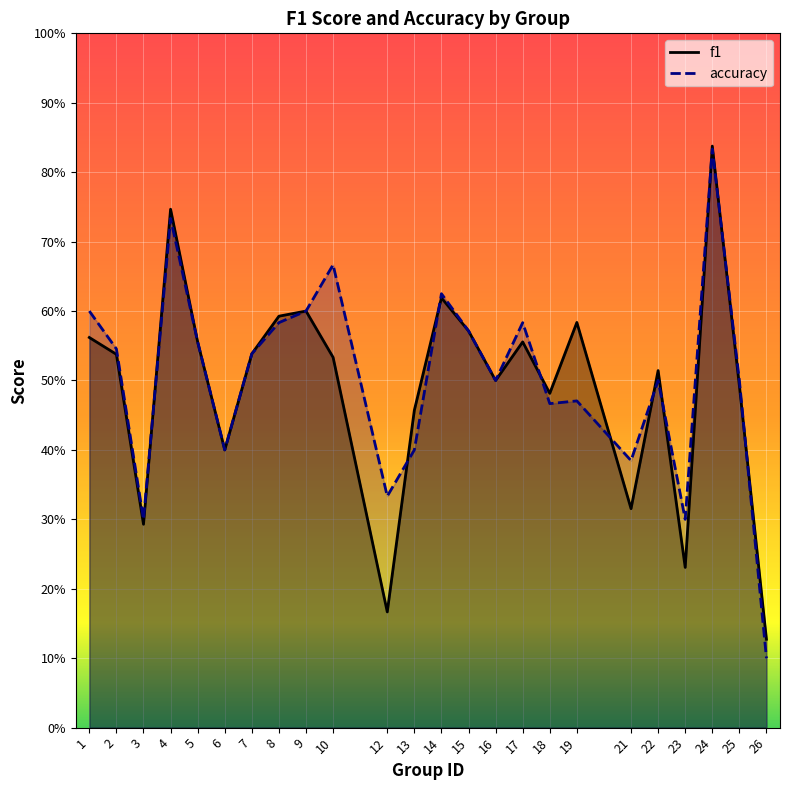

Reading left to right, transcribe all the data shown in this chart.

f1: 1=0.6	2=0.5	3=0.3	4=0.7	5=0.6	6=0.4	7=0.5	8=0.6	9=0.6	10=0.5	12=0.2	13=0.5	14=0.6	15=0.6	16=0.5	17=0.6	18=0.5	19=0.6	21=0.3	22=0.5	23=0.2	24=0.8	25=0.5	26=0.1
accuracy: 1=0.6	2=0.5	3=0.3	4=0.7	5=0.6	6=0.4	7=0.5	8=0.6	9=0.6	10=0.7	12=0.3	13=0.4	14=0.6	15=0.6	16=0.5	17=0.6	18=0.5	19=0.5	21=0.4	22=0.5	23=0.3	24=0.8	25=0.5	26=0.1